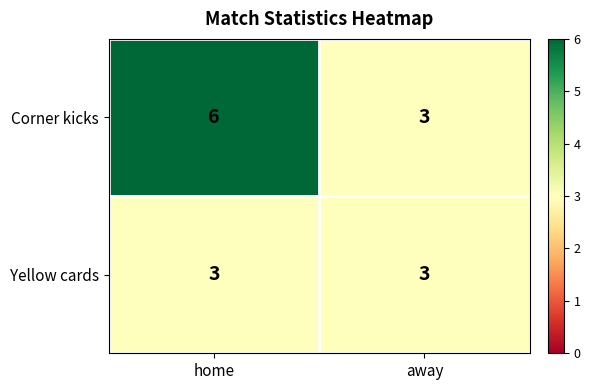

How many distinct data groups are displayed?

2